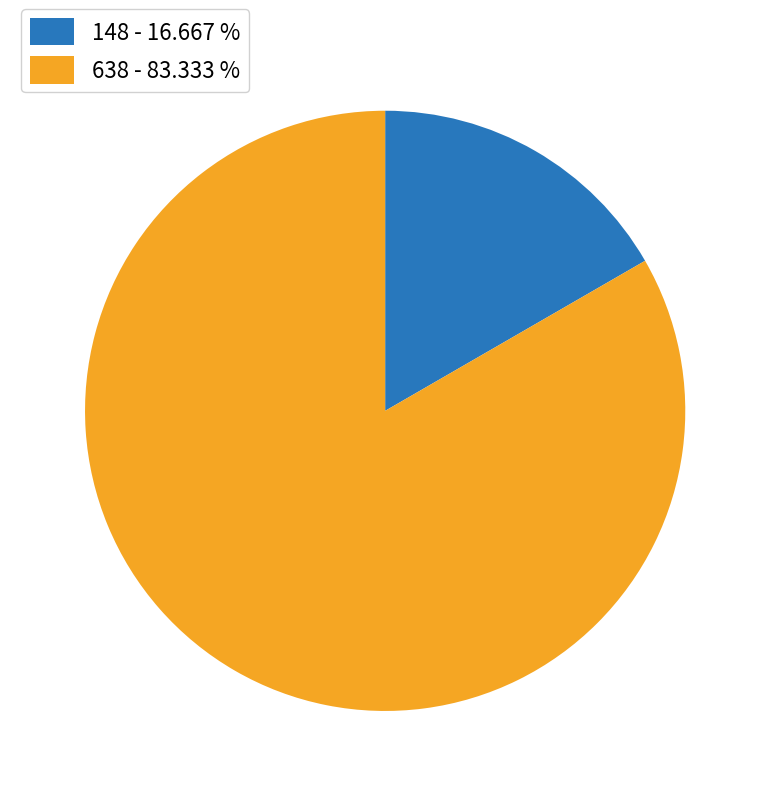

Rank the categories by value from lowest to highest.

148 - 16.667 %, 638 - 83.333 %